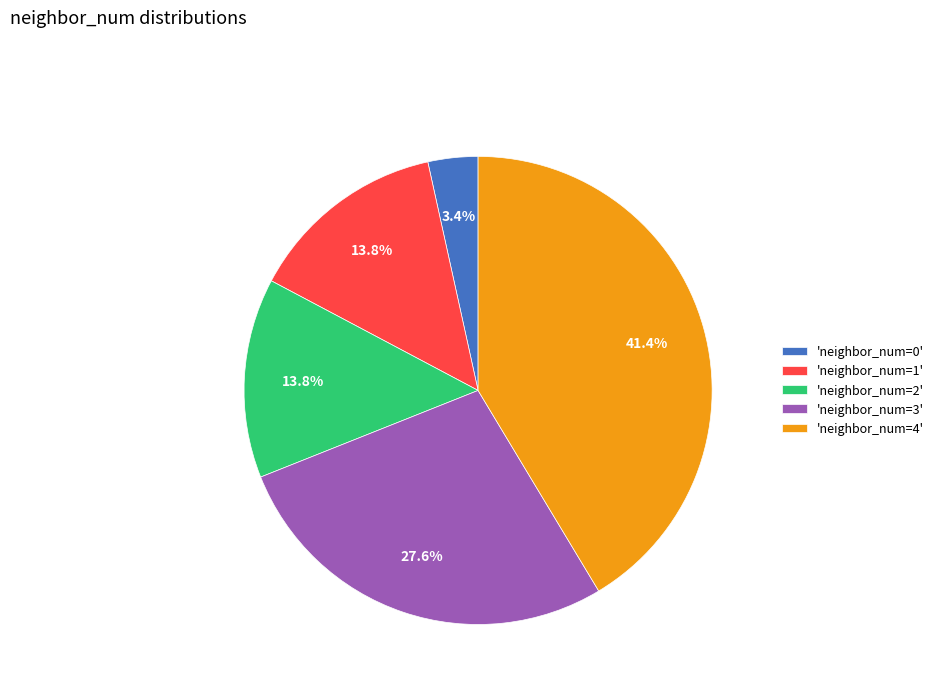

What is the ratio of the value at 'neighbor_num=1' to the value at 'neighbor_num=3'?

0.5